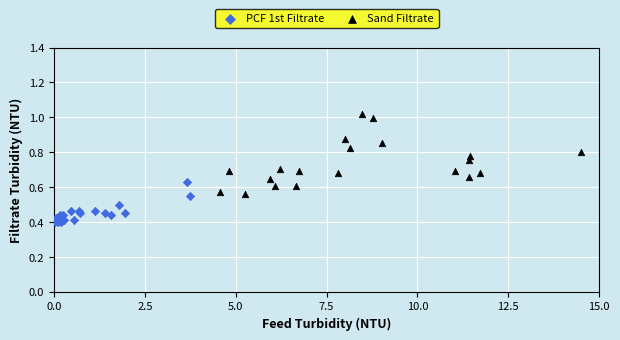

Which series has the widest spread of Y values?

Sand Filtrate